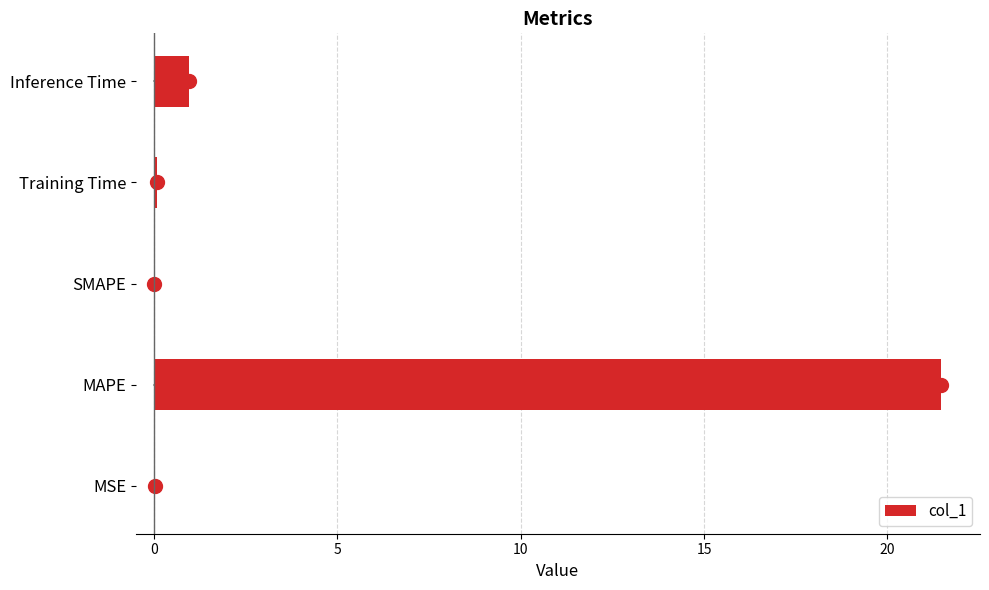

What is the sum of all values?

22.5